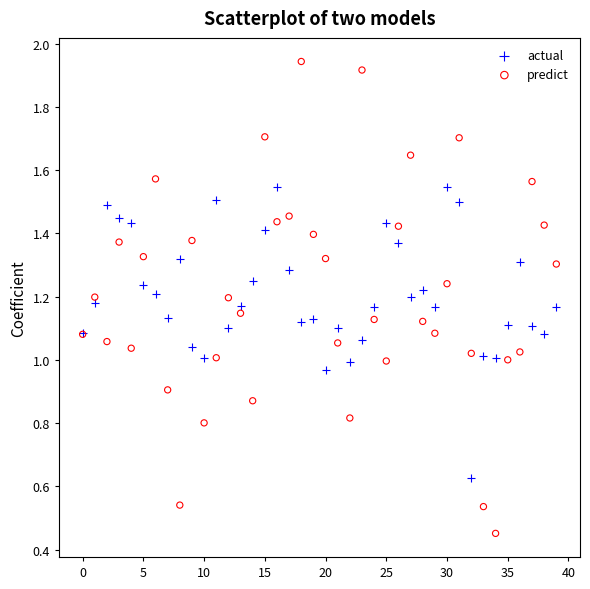

Which series reaches the maximum Y coordinate?

predict